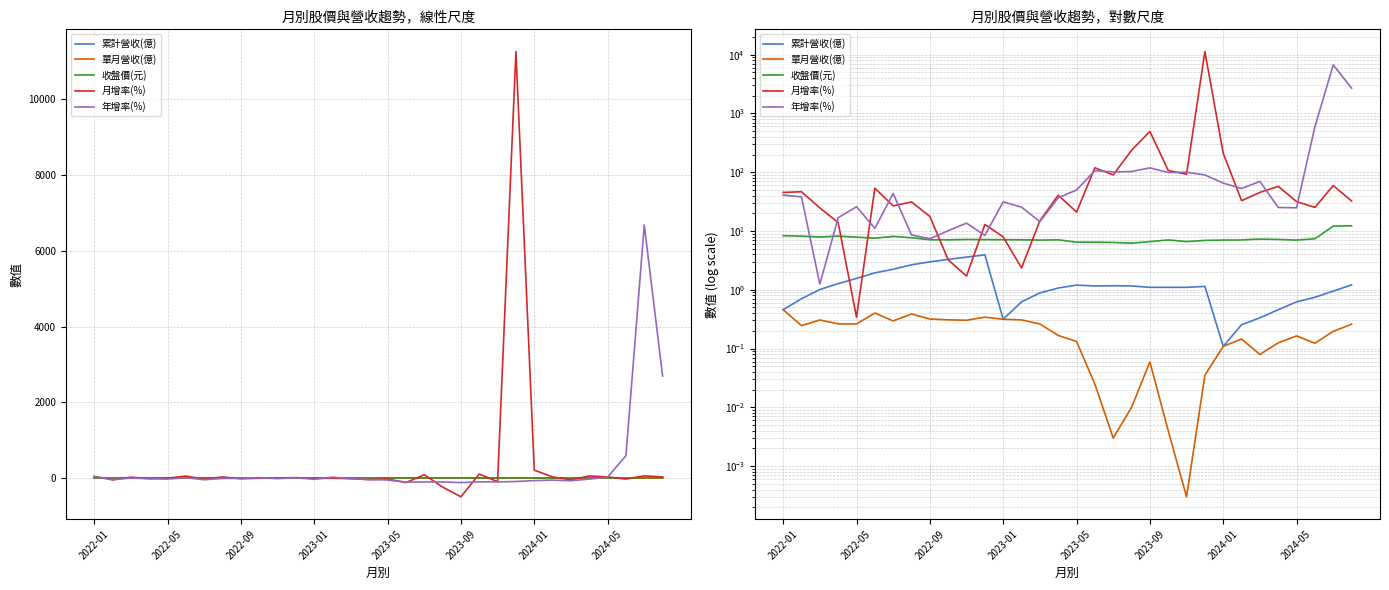

What is the approximate value of 累計營收(億) at 2024-05?

0.6